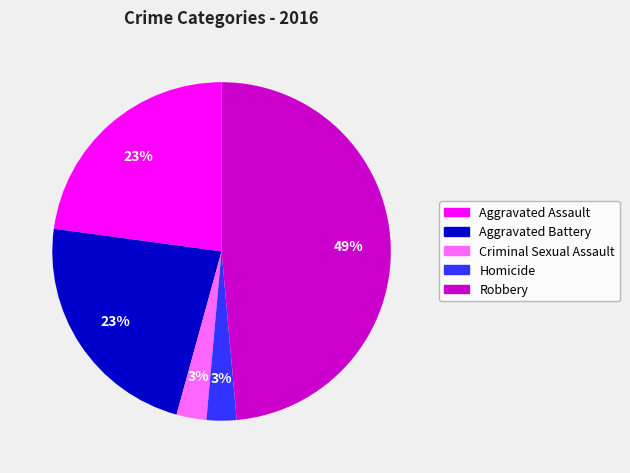

Which has a higher value, Homicide or Robbery?

Robbery